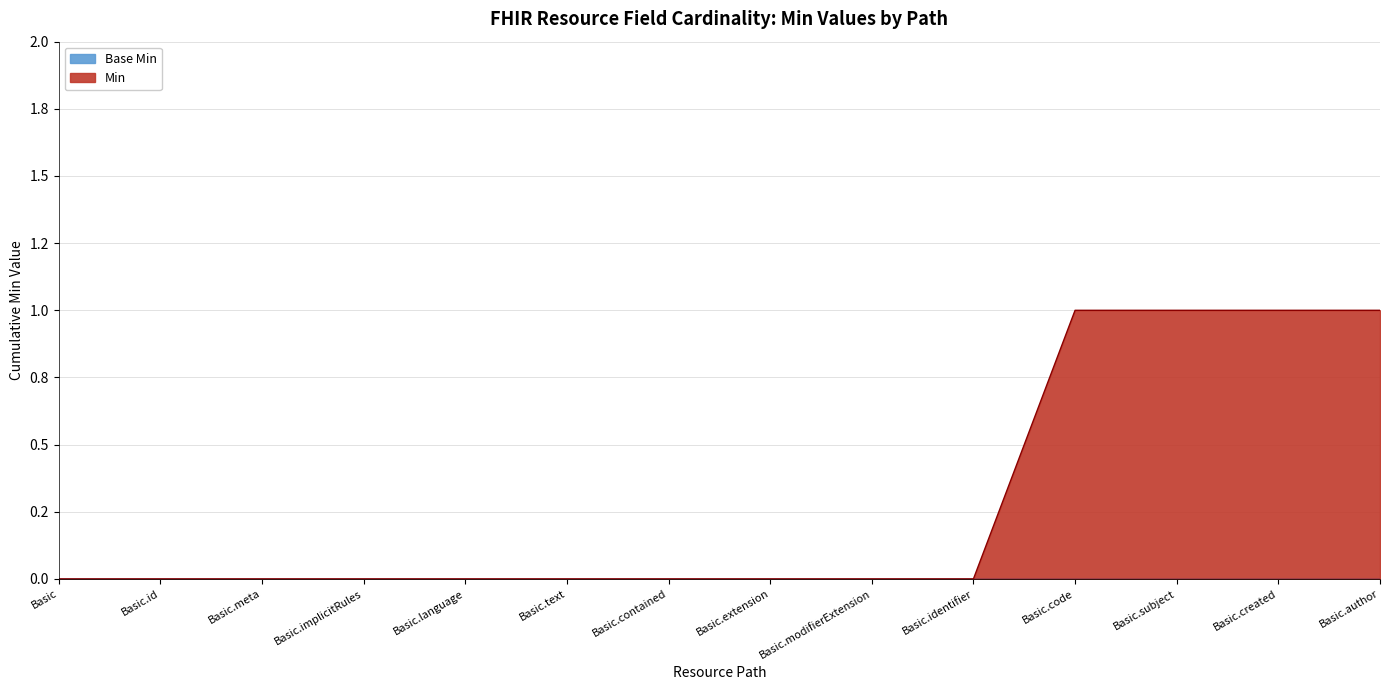

What is the greatest value displayed?

1